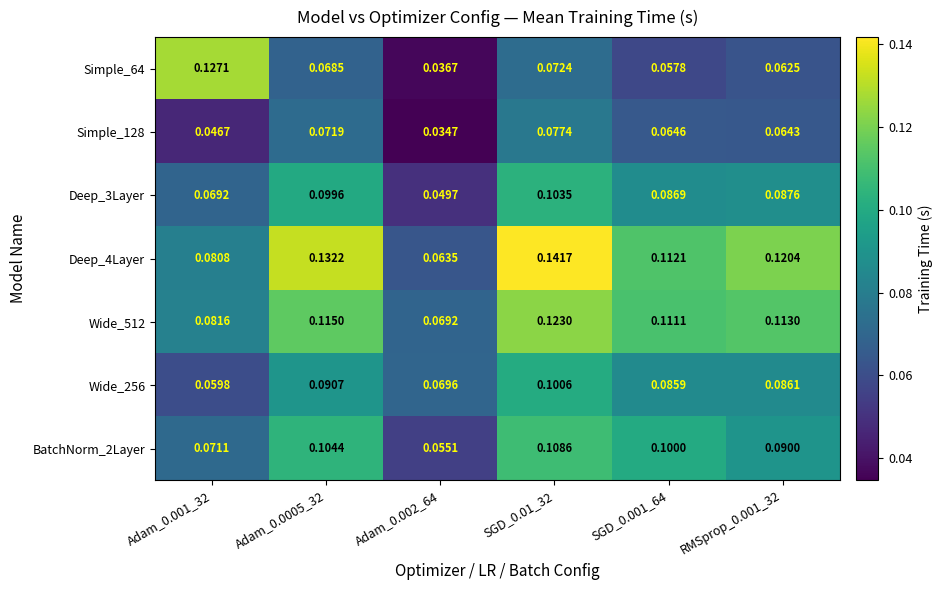

Is the value of Simple_64 at Adam_0.002_64 greater than the value of BatchNorm_2Layer at RMSprop_0.001_32?

No